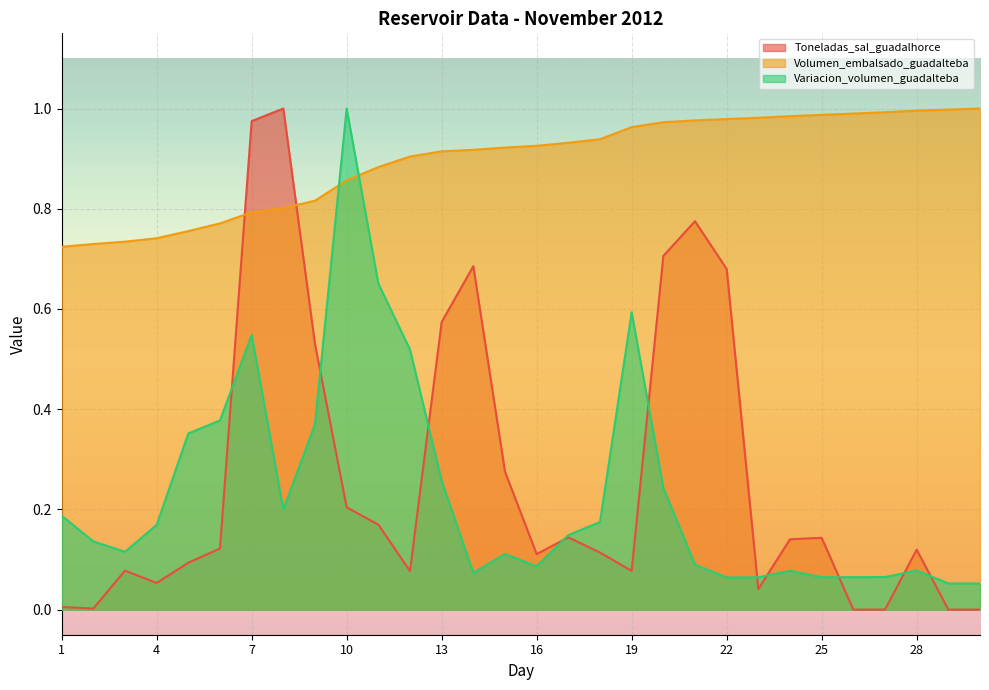

Reading left to right, extract all data points from this chart.

Toneladas_sal_guadalhorce: 1=0.0	2=0.0	3=0.1	4=0.1	5=0.1	6=0.1	7=1.0	8=1.0	9=0.5	10=0.2	11=0.2	12=0.1	13=0.6	14=0.7	15=0.3	16=0.1	17=0.1	18=0.1	19=0.1	20=0.7	21=0.8	22=0.7	23=0.0	24=0.1	25=0.1	26=0.0	27=0.0	28=0.1	29=0.0	30=0.0
Volumen_embalsado_guadalteba: 1=0.7	2=0.7	3=0.7	4=0.7	5=0.8	6=0.8	7=0.8	8=0.8	9=0.8	10=0.9	11=0.9	12=0.9	13=0.9	14=0.9	15=0.9	16=0.9	17=0.9	18=0.9	19=1.0	20=1.0	21=1.0	22=1.0	23=1.0	24=1.0	25=1.0	26=1.0	27=1.0	28=1.0	29=1.0	30=1.0
Variacion_volumen_guadalteba: 1=0.2	2=0.1	3=0.1	4=0.2	5=0.4	6=0.4	7=0.5	8=0.2	9=0.4	10=1.0	11=0.7	12=0.5	13=0.3	14=0.1	15=0.1	16=0.1	17=0.1	18=0.2	19=0.6	20=0.2	21=0.1	22=0.1	23=0.1	24=0.1	25=0.1	26=0.1	27=0.1	28=0.1	29=0.1	30=0.1